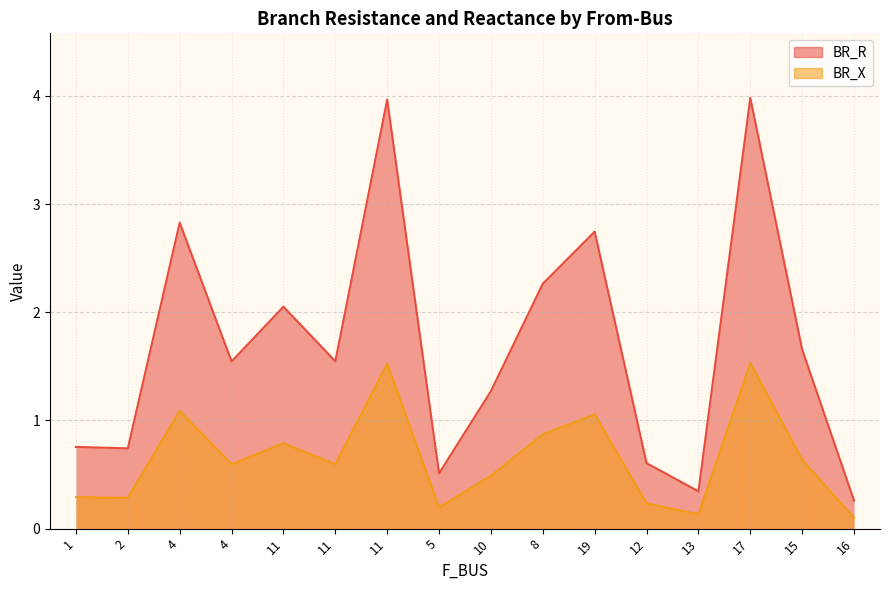

True or false: BR_X and BR_R cross at least once.

False